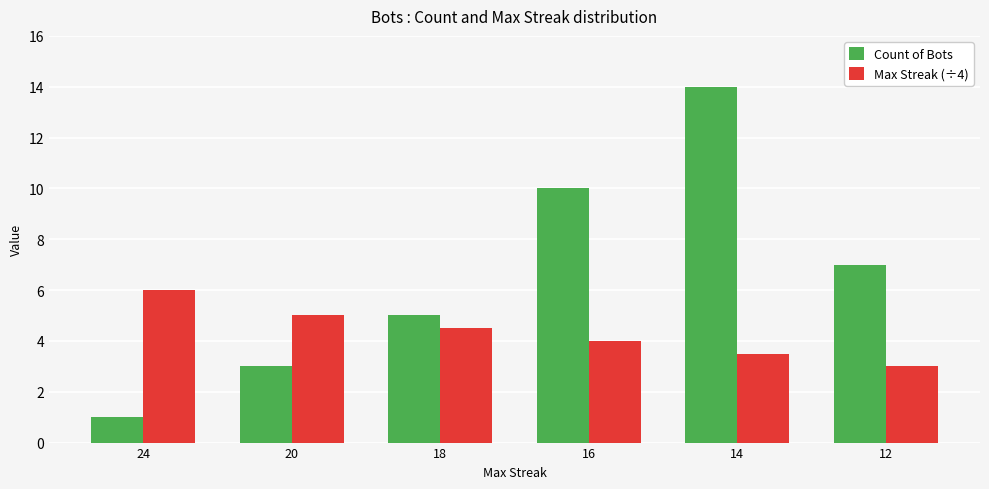

Is the value of Max Streak (÷4) at 18 greater than the value of Count of Bots at 12?

No